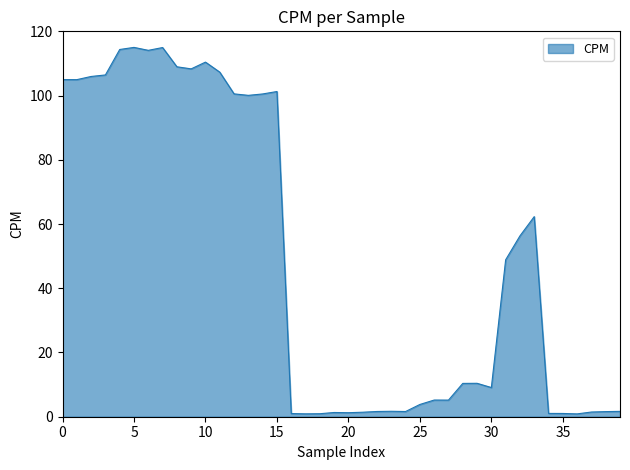

What is the difference between the maximum and minimum values?

114.1